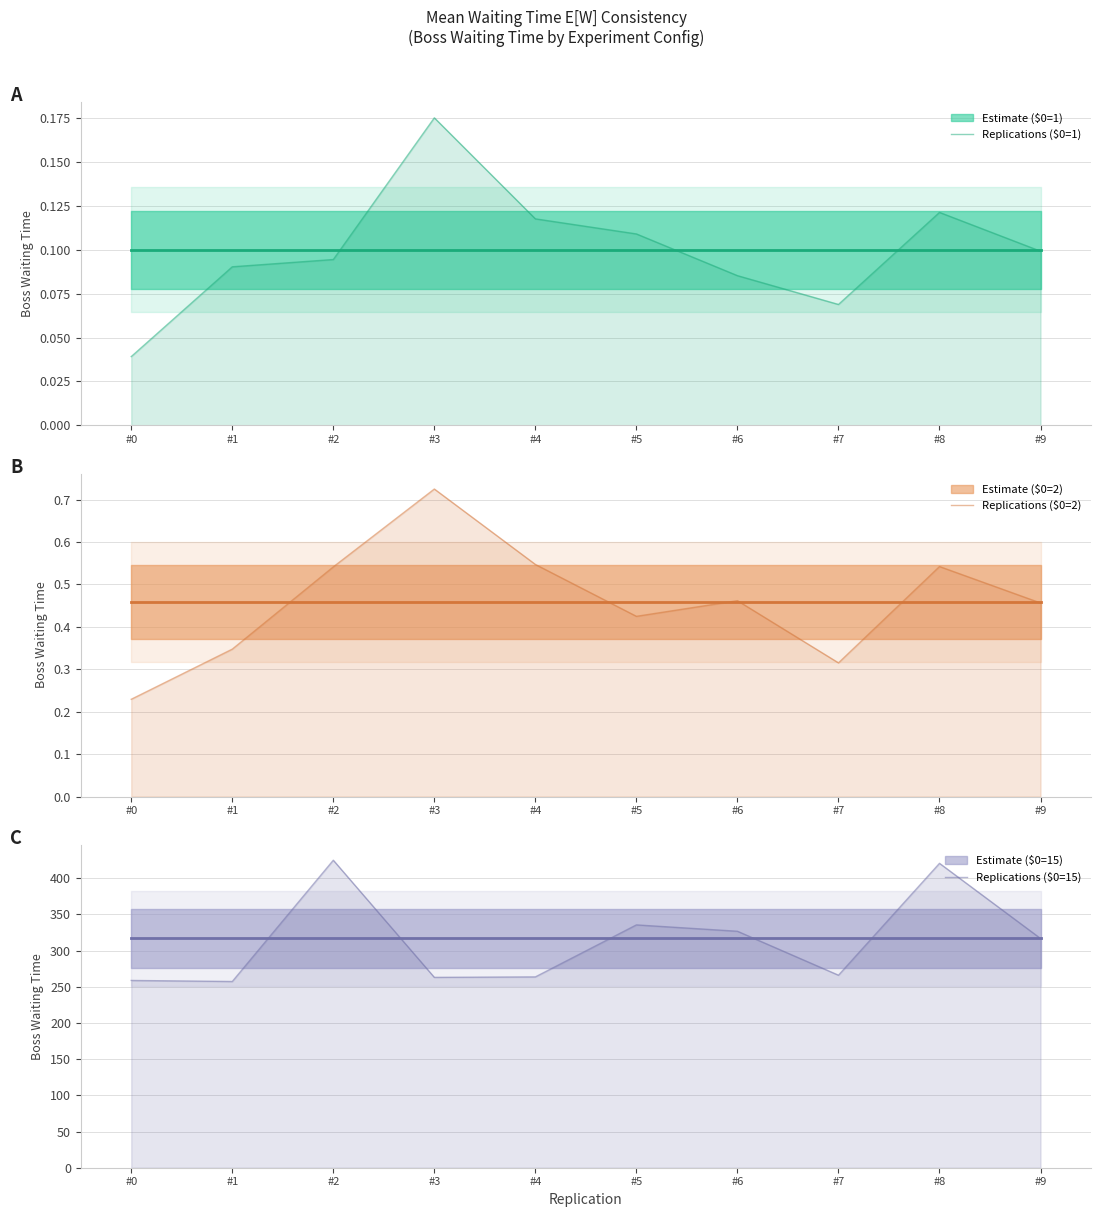

How many lines are shown in the chart?

3